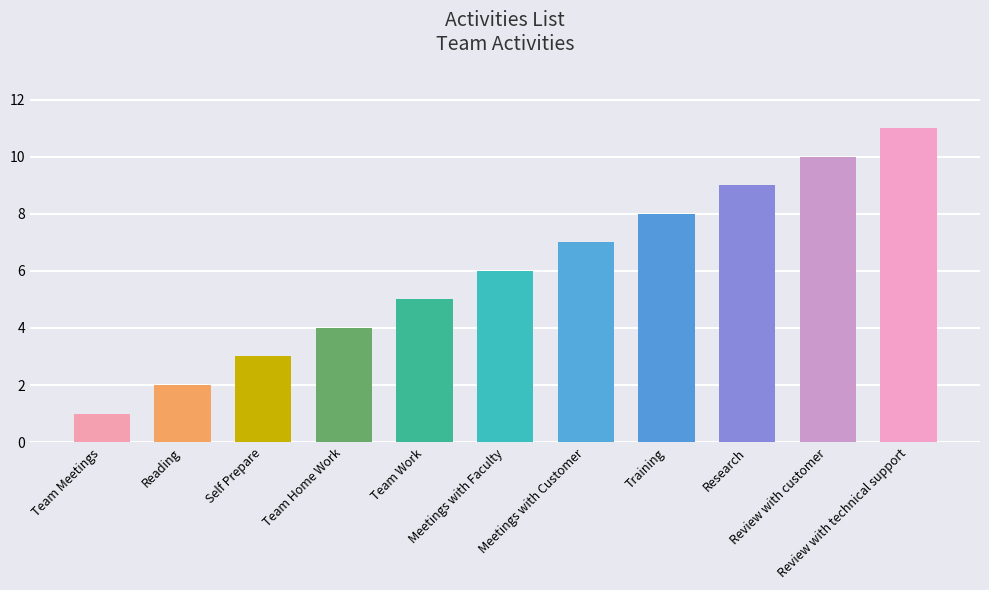

The value at Reading is 2. True or false?

True